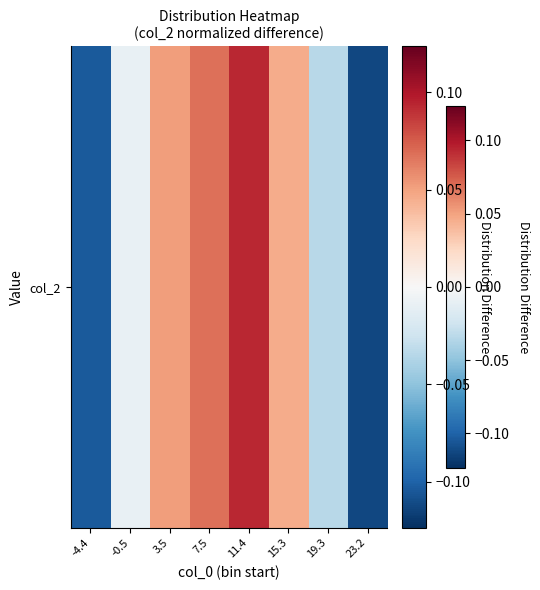

Which label corresponds to the smallest value in the chart?

23.2